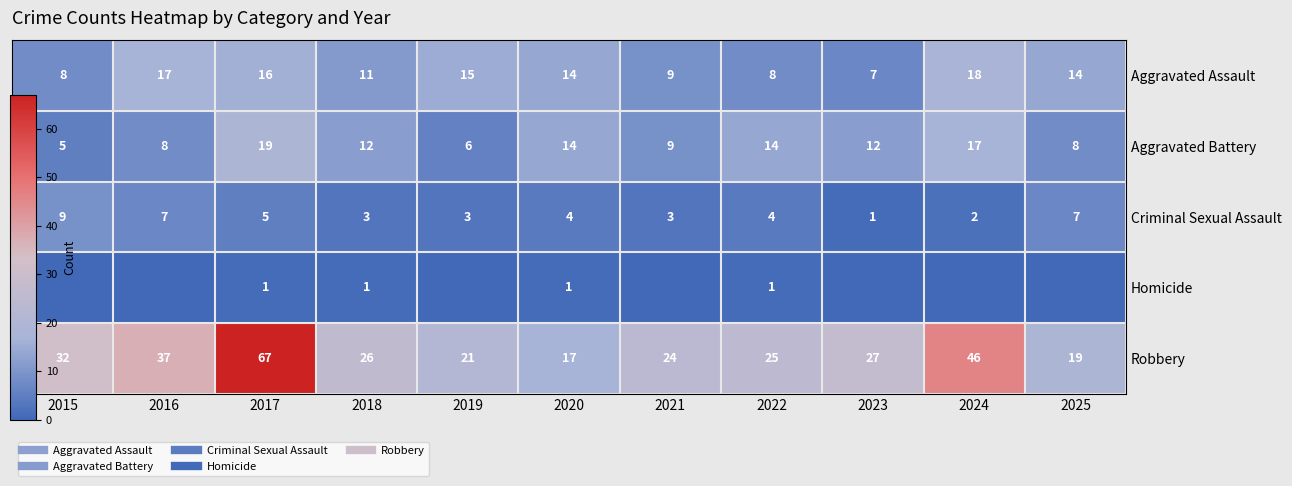

What is the total value across all series at 2024?

83